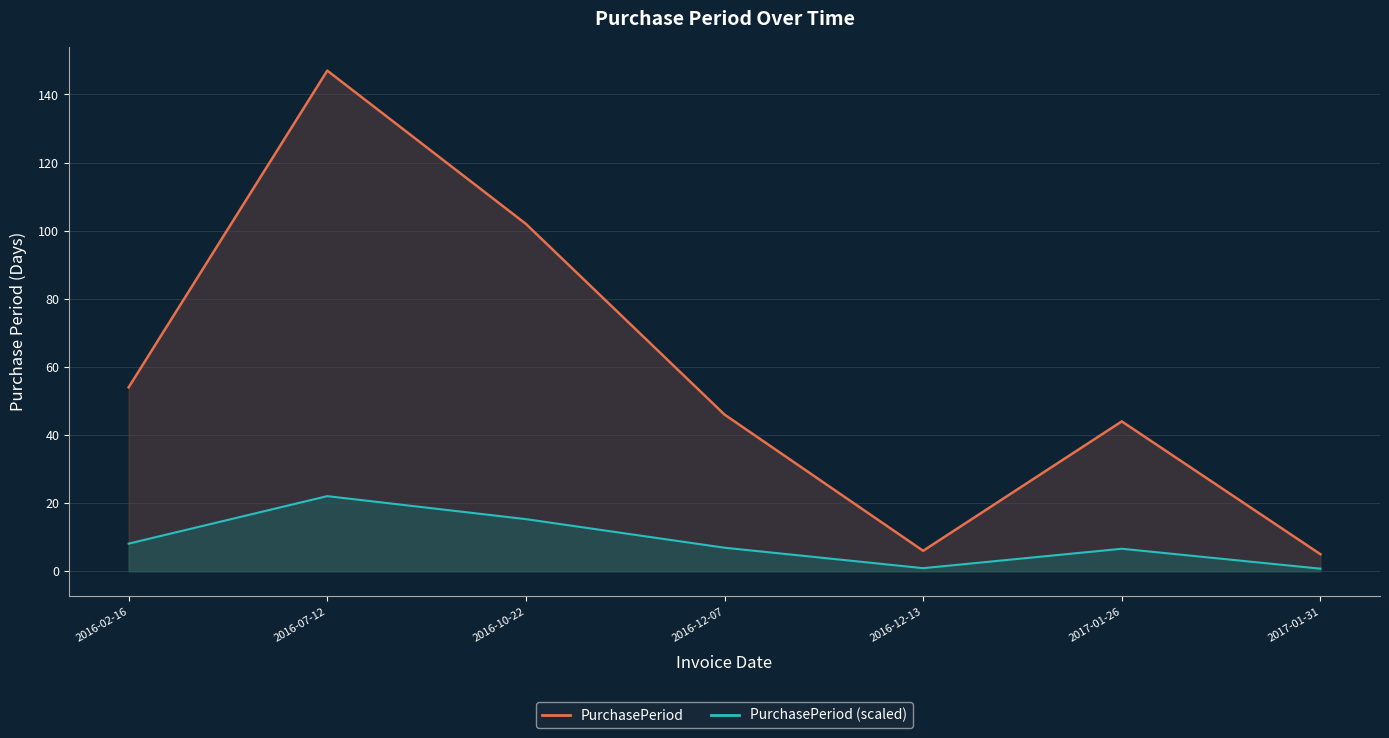

List the series in order of their overall mean, highest first.

PurchasePeriod, PurchasePeriod (scaled)